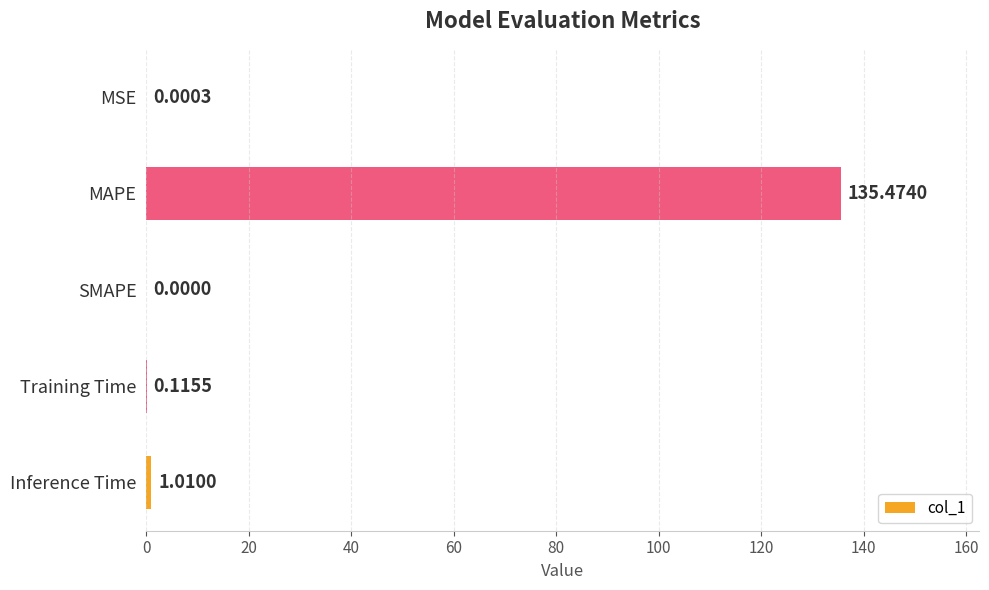

What is the sum of all values?

136.6